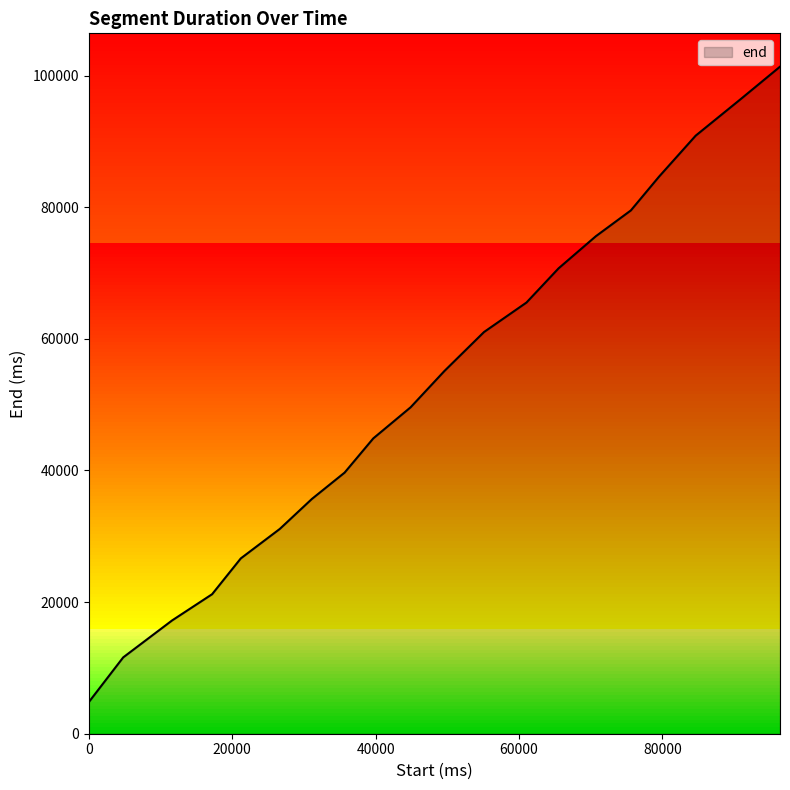

What is the maximum value shown in the chart?

101360